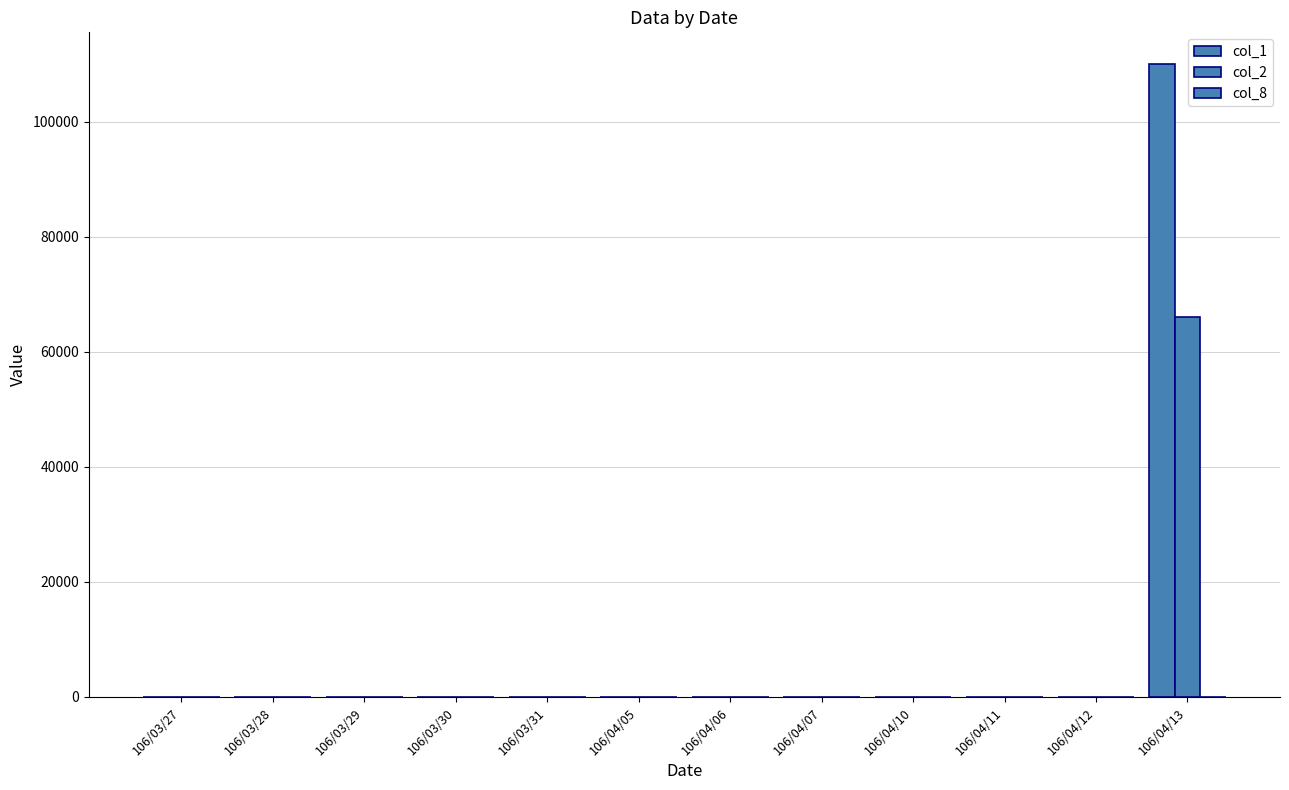

True or false: col_2 has a value of 0 at 106/04/10.

True